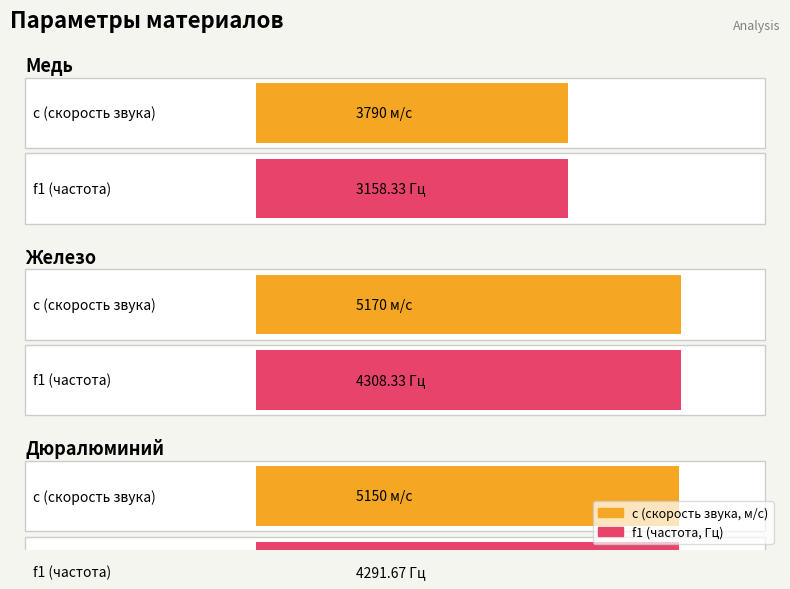

What is the sum of the железо values at дюралюминий and железо?

8600.0